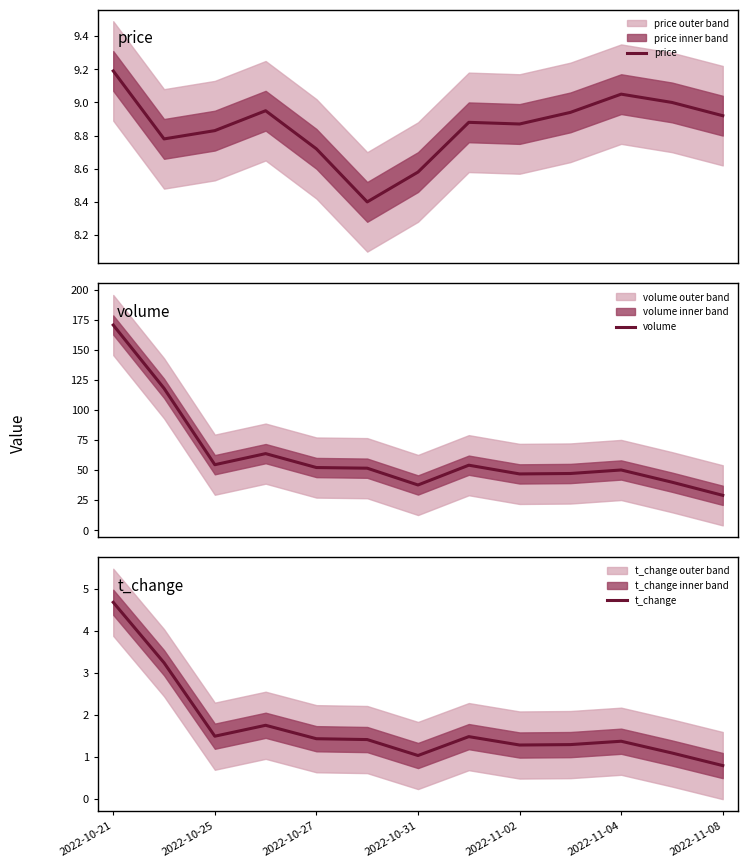

True or false: t_change has more than 1 interior local peaks.

True